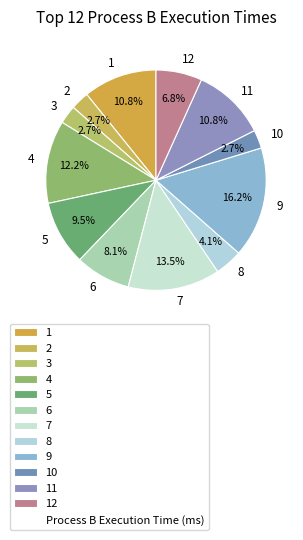

Does any single category account for the majority?

No